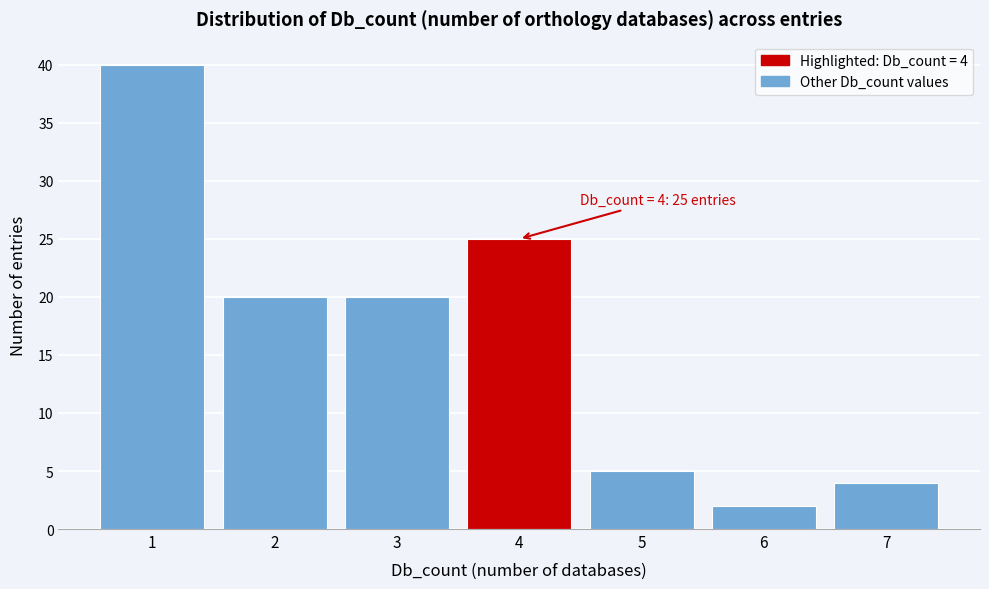

Reading left to right, list all the values displayed in this chart.

40	20	20	25	5	2	4